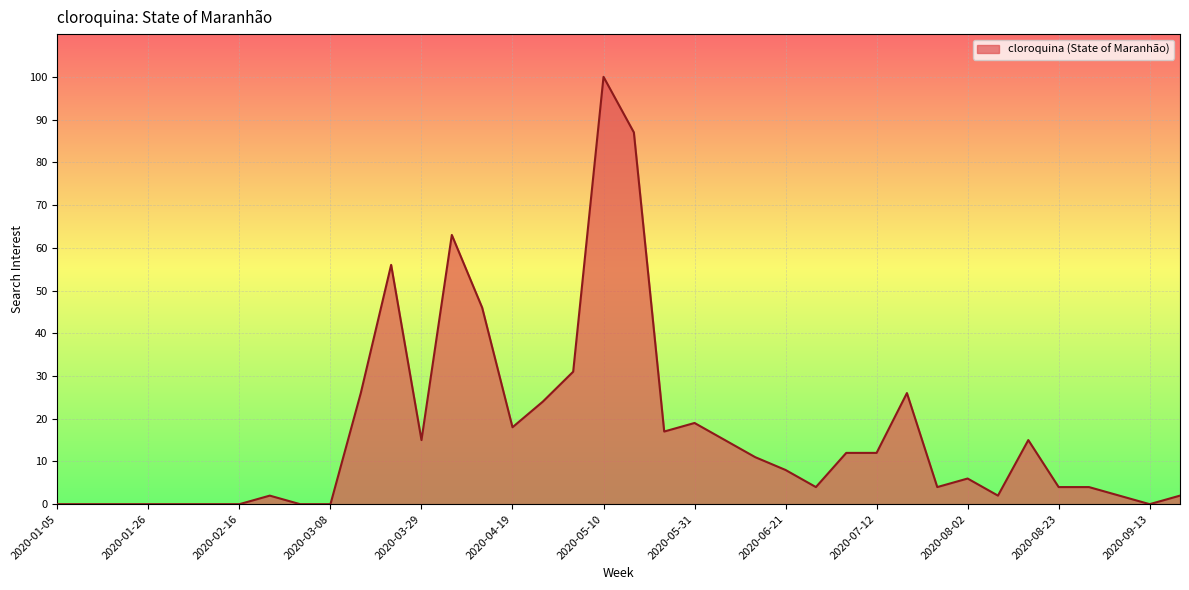

What is the greatest value displayed?

100